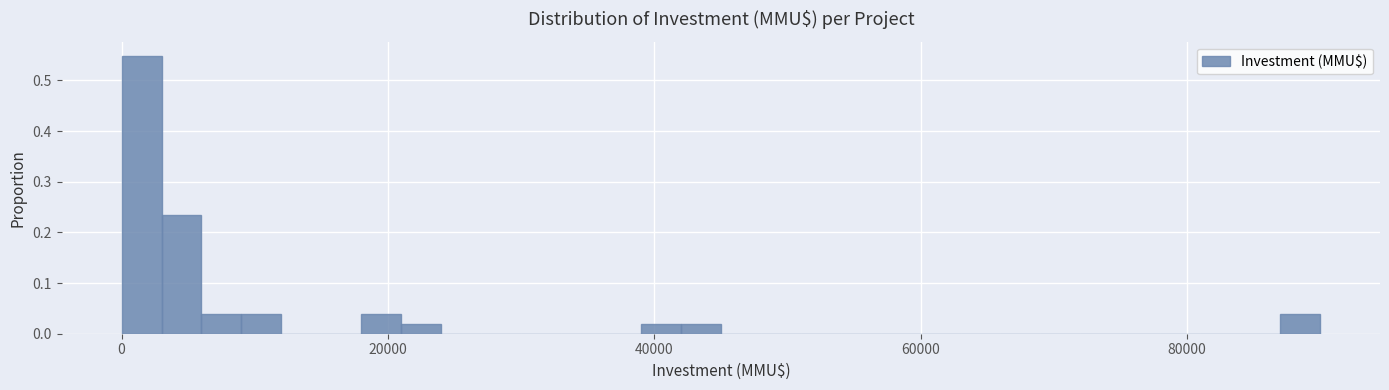

Read against the x-axis, roughly where is the centre of the tallest bar?

2000